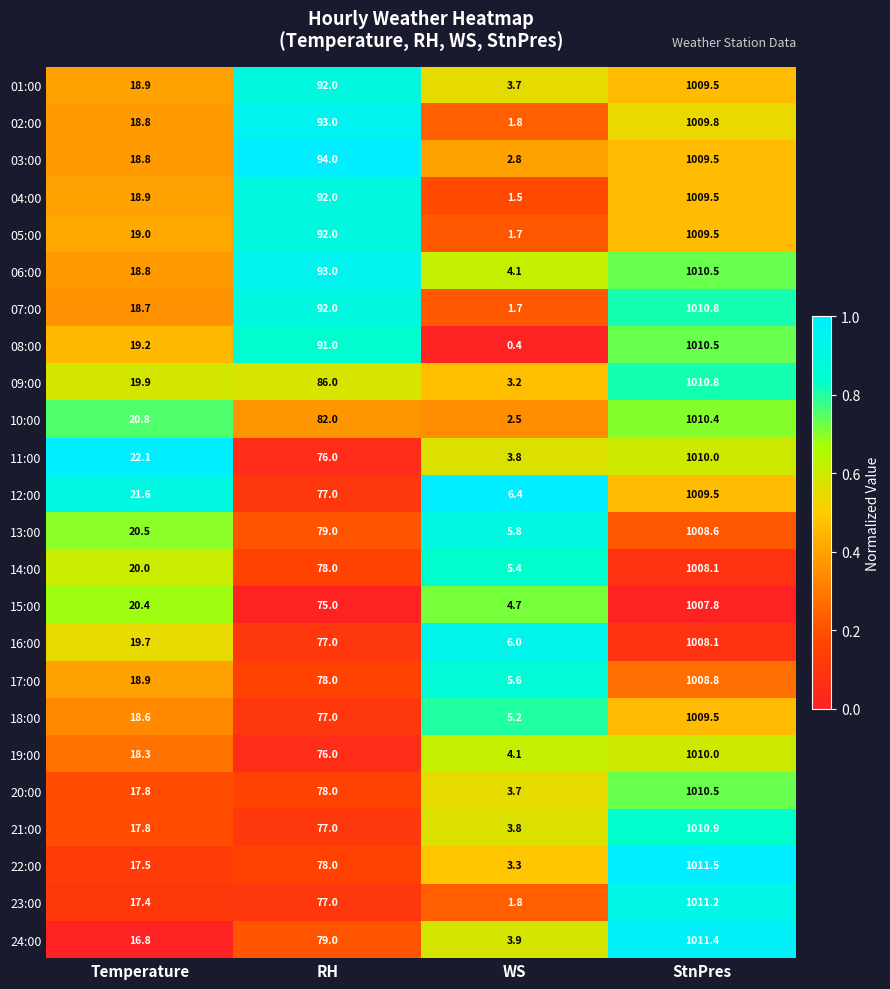

What is the difference between the 17:00 values at RH and WS?

72.4